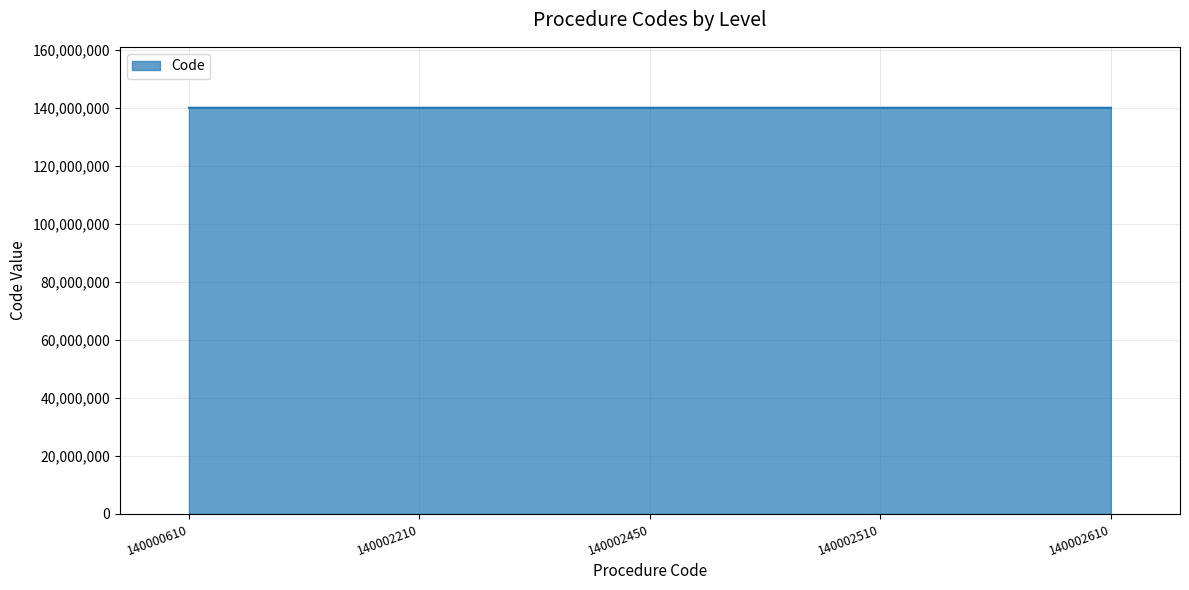

Does the chart have visible grid lines?

Yes